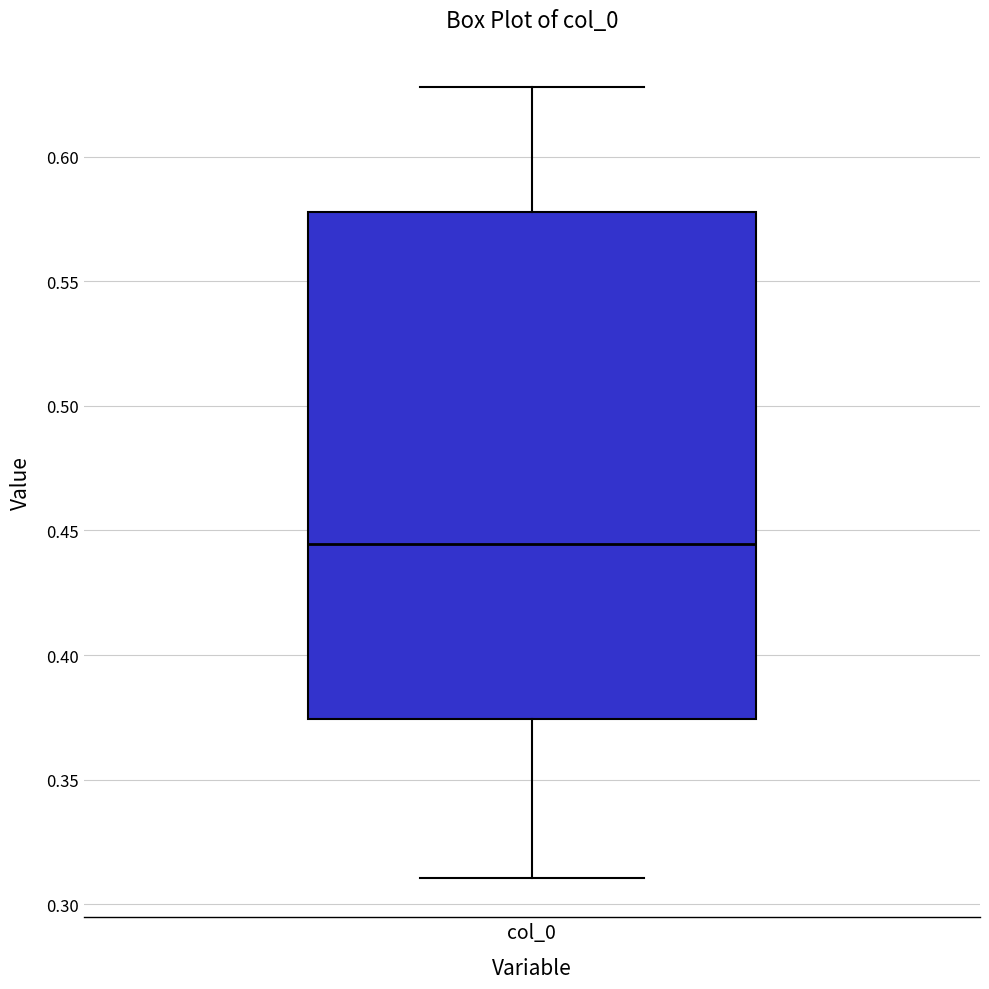

Transcribe this box plot: give where the median line is, the range the box spans, and where the two whiskers end, as read against the y-axis. The values are not printed on the chart, so give them approximately, as read against the axis.

median 0.445, box 0.375 to 0.580, whiskers 0.310 to 0.630